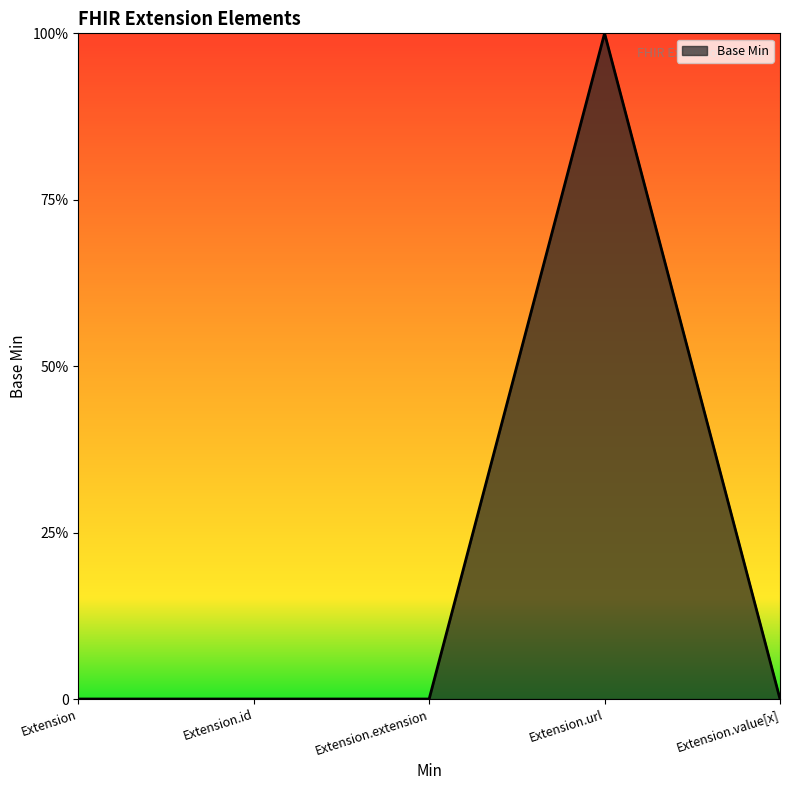

Does the chart display data point markers on the line(s)?

No